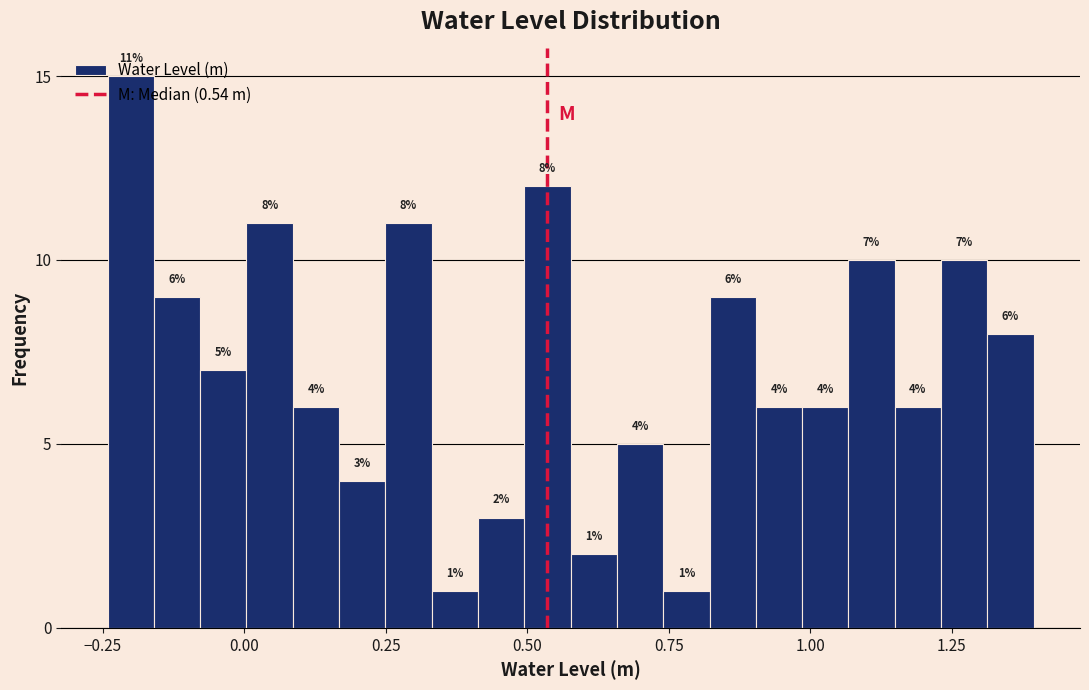

Around what value on the x-axis is the tallest bar? Give the approximate position of its centre, as read against the axis.

-0.20